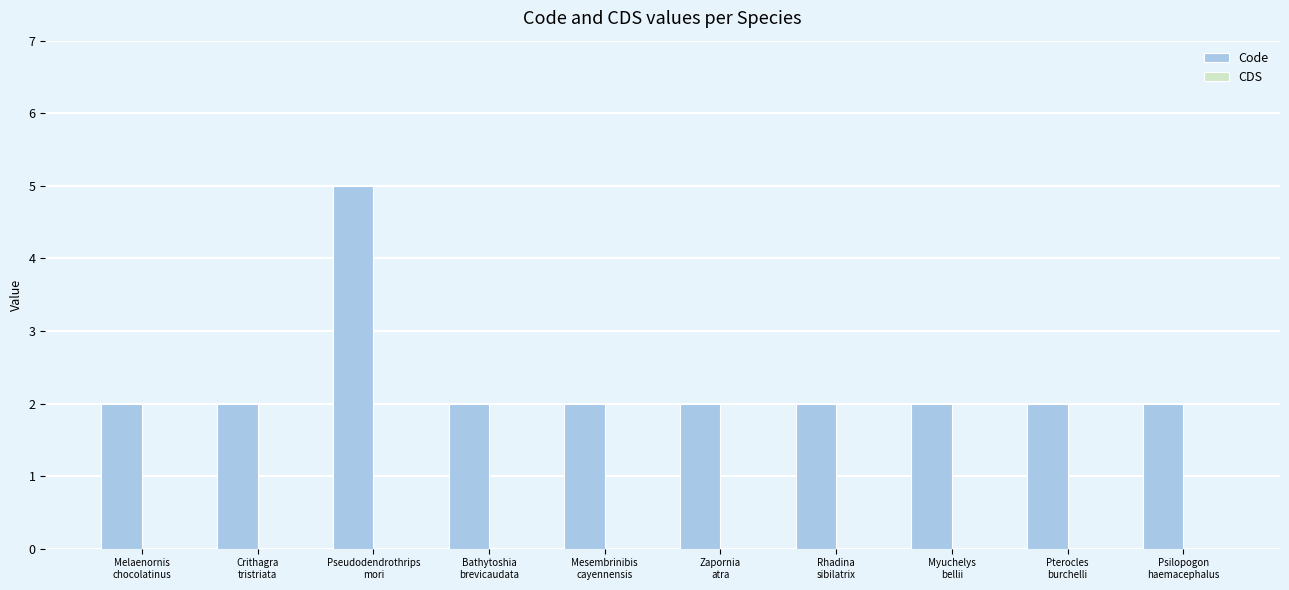

What is the greatest value displayed?

5